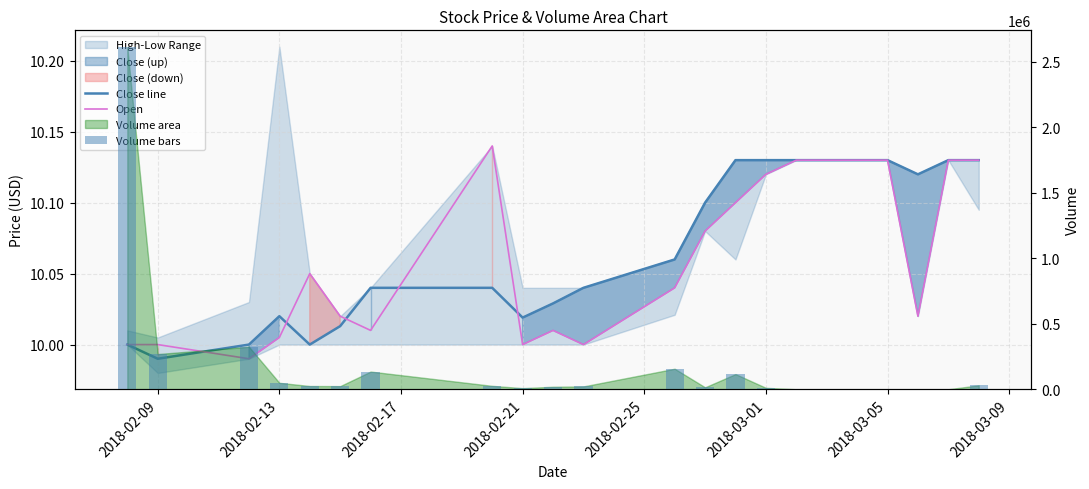

True or false: Open has a value of 2.6 at 9.

False